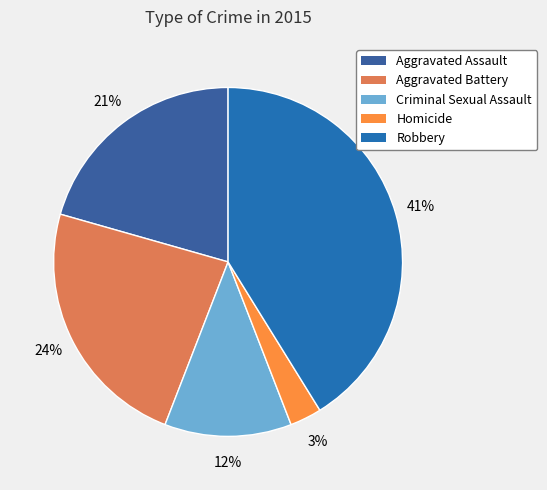

Does Robbery account for over 50% of the chart?

No